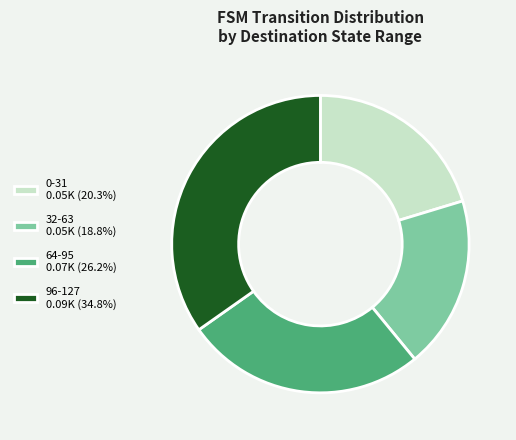

What is the ratio of the value at 64-95 0.07K (26.2%) to the value at 96-127 0.09K (34.8%)?

0.8